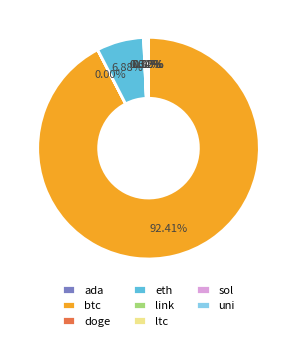

Which slice represents more than half of the pie?

btc